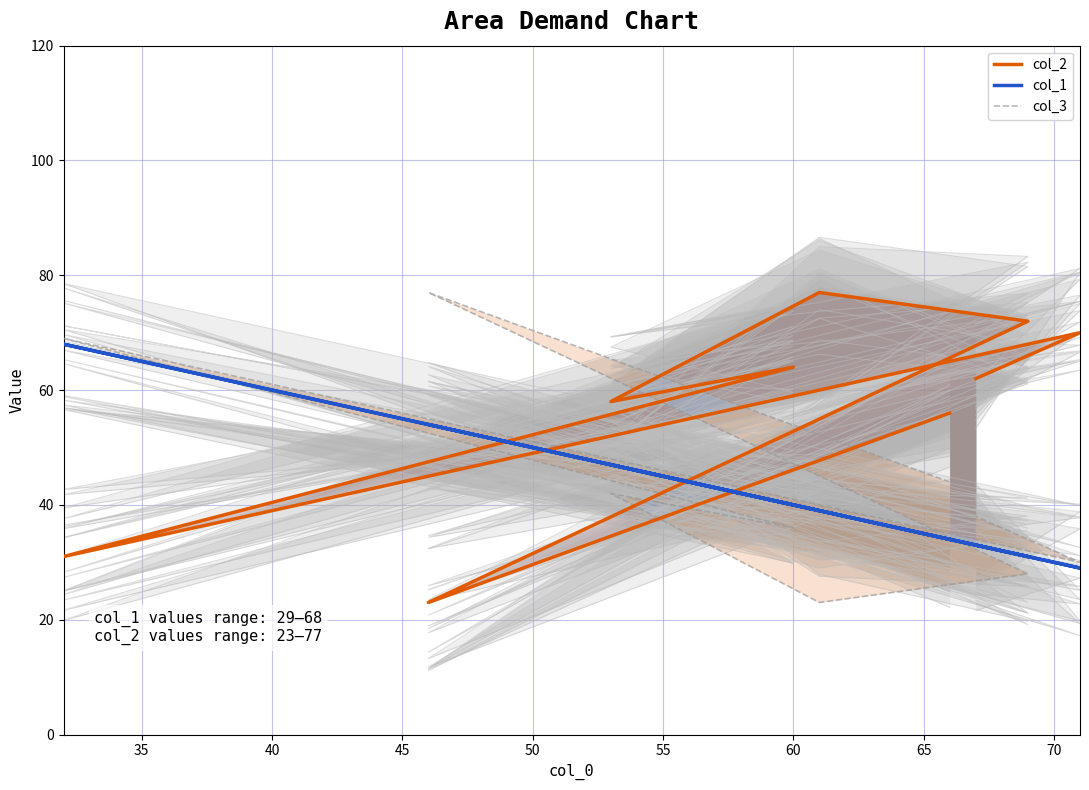

At which category is the sum across all series the highest?

60